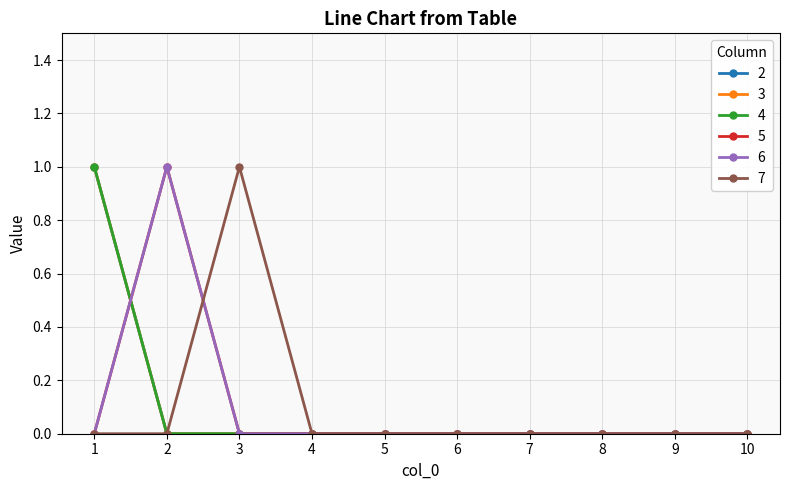

Does the chart have visible grid lines?

Yes